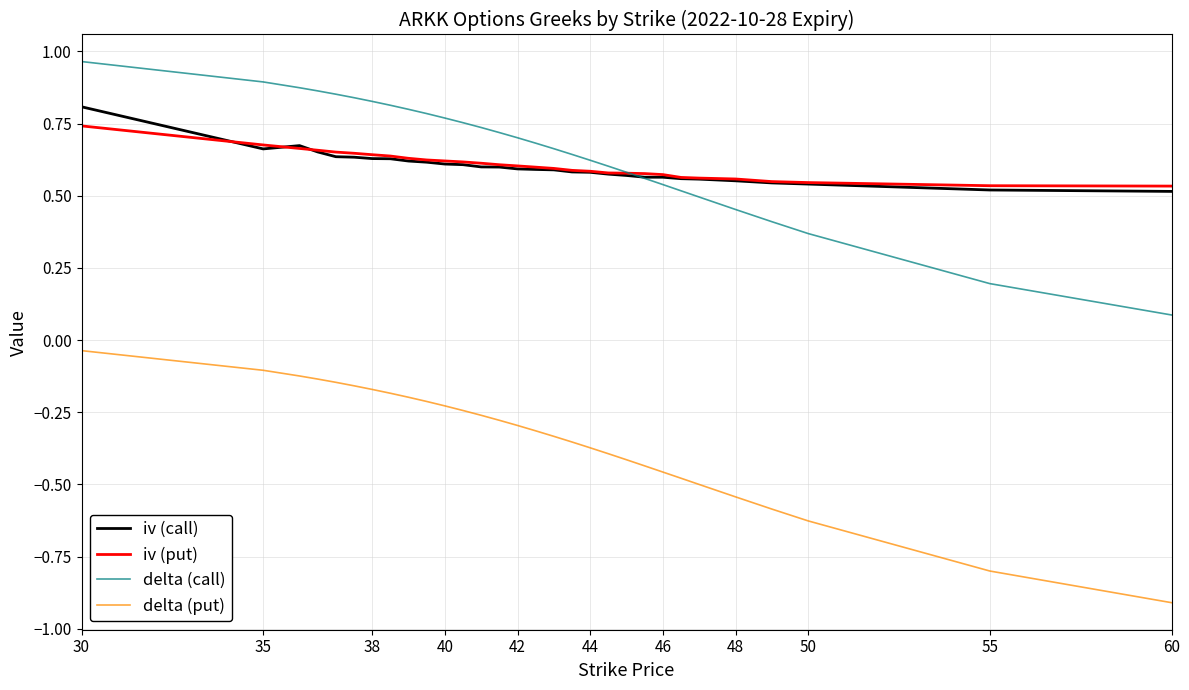

True or false: delta (call) and delta (put) intersect in this chart.

False